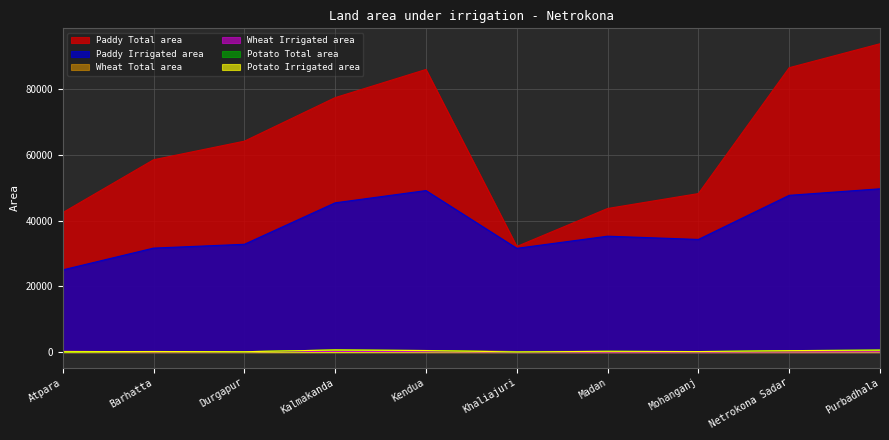

At which category does Wheat Total area reach its first local valley?

Barhatta